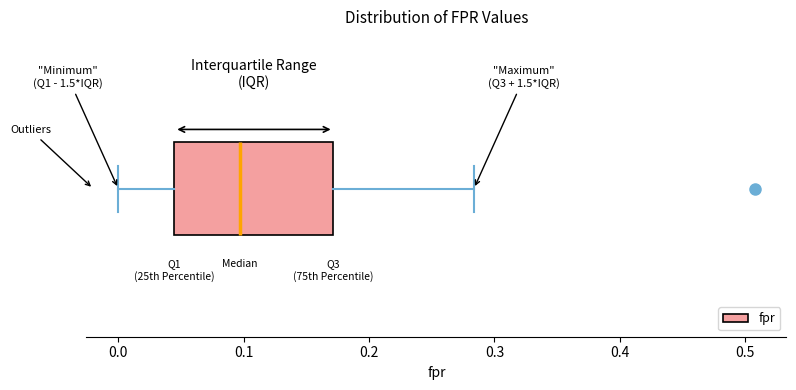

Transcribe this box plot: give where the median line is, the range the box spans, and where the two whiskers end, as read against the x-axis. The values are not printed on the chart, so give them approximately, as read against the axis.

median 0.10, box 0.04 to 0.17, whiskers 0.00 to 0.28